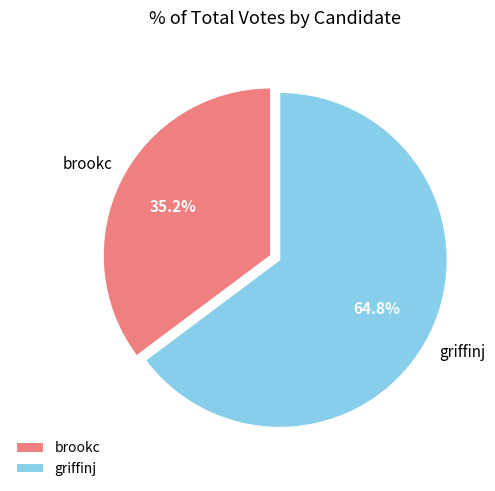

Combined, what portion of the pie is griffinj and brookc?

100.0%